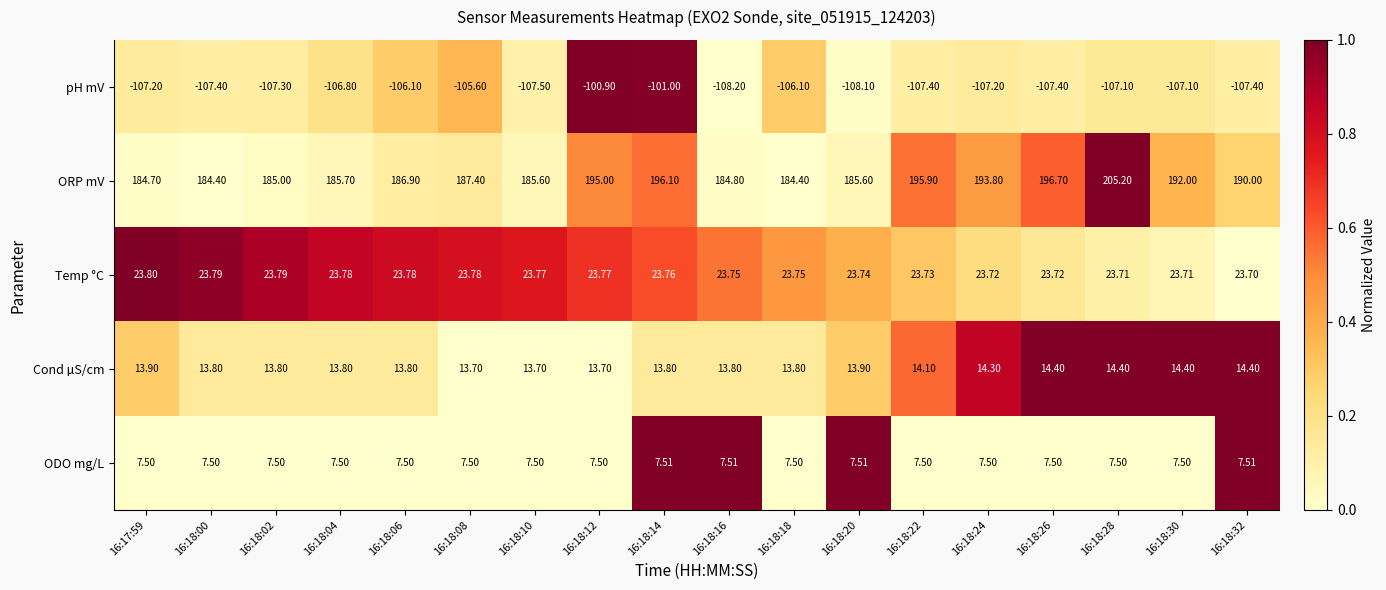

Which series has the widest spread of values?

ORP mV